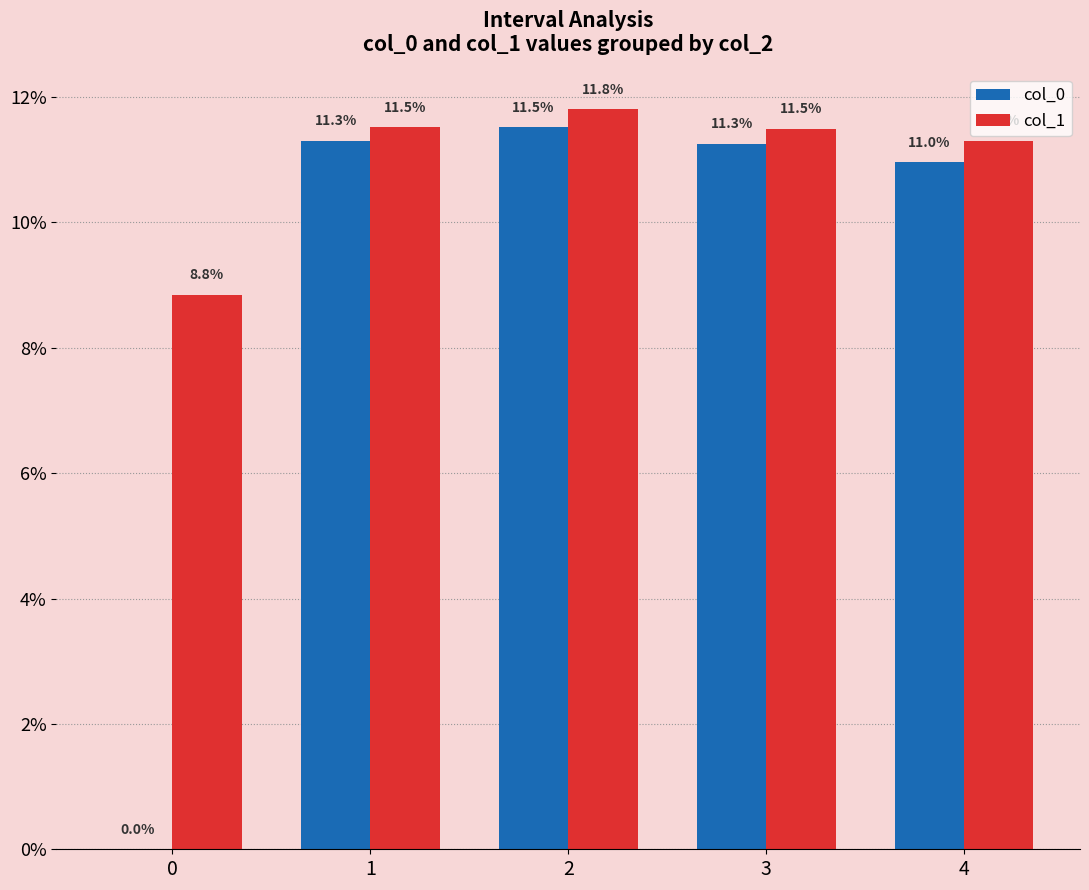

Reading left to right, what are all the values shown in this chart?

col_0: 0=0.0	1=0.1	2=0.1	3=0.1	4=0.1
col_1: 0=0.1	1=0.1	2=0.1	3=0.1	4=0.1